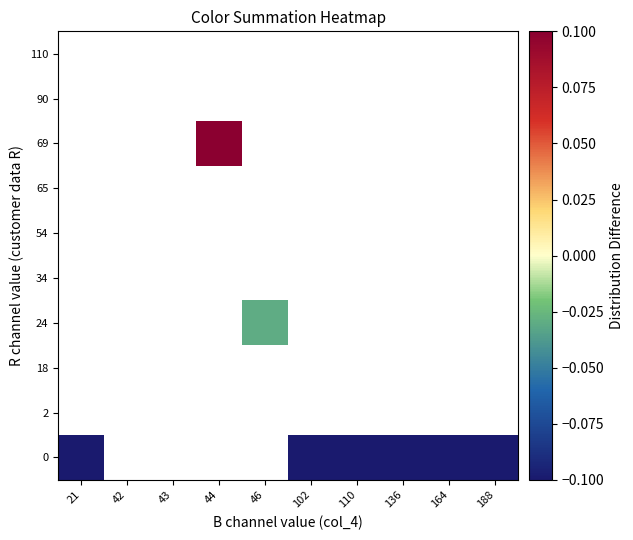

Which has a higher value, 43 or 46?

46